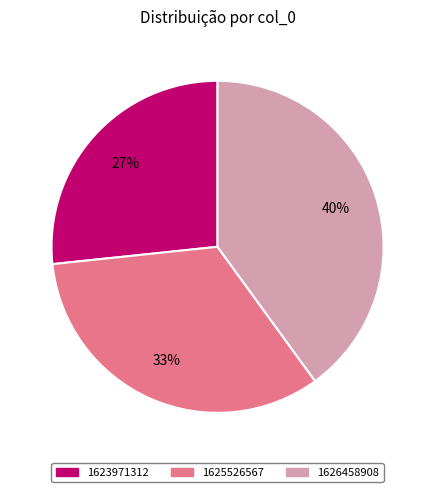

Is it true that 1625526567 is 33% of the pie?

True